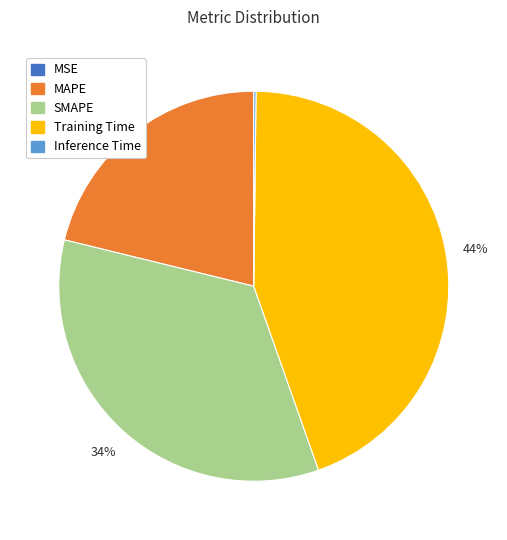

To the nearest percent, what percentage of the pie is MAPE?

21%